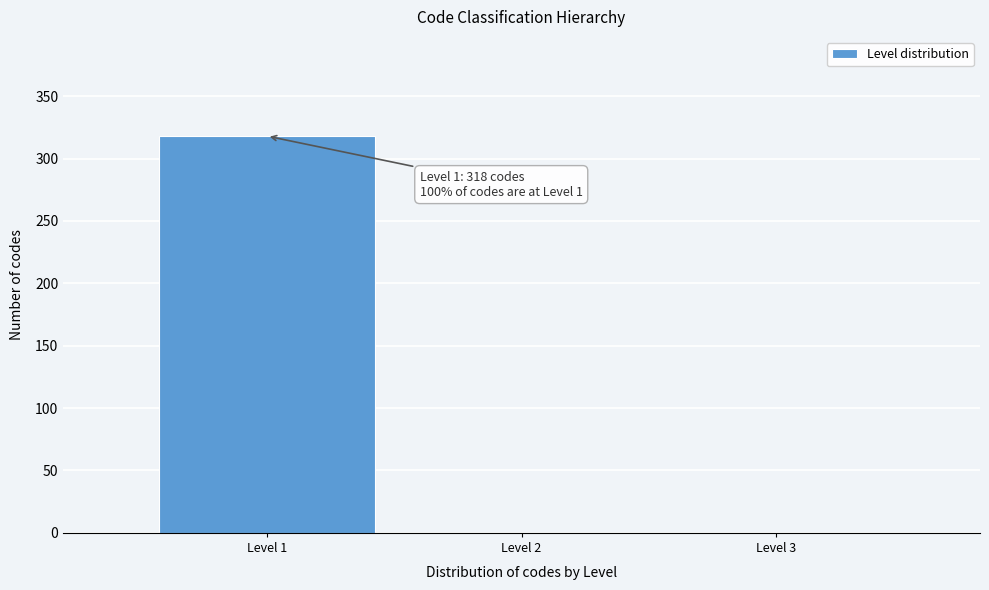

Over which range of the x-axis is the bar tallest?

0.5 to 1.5